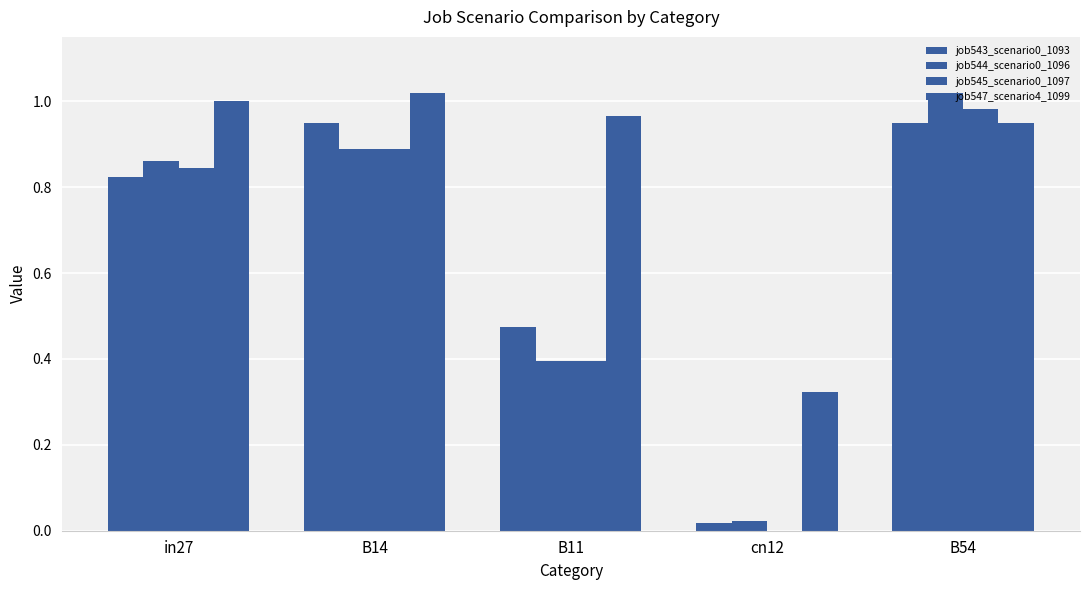

Are the bars horizontal?

No